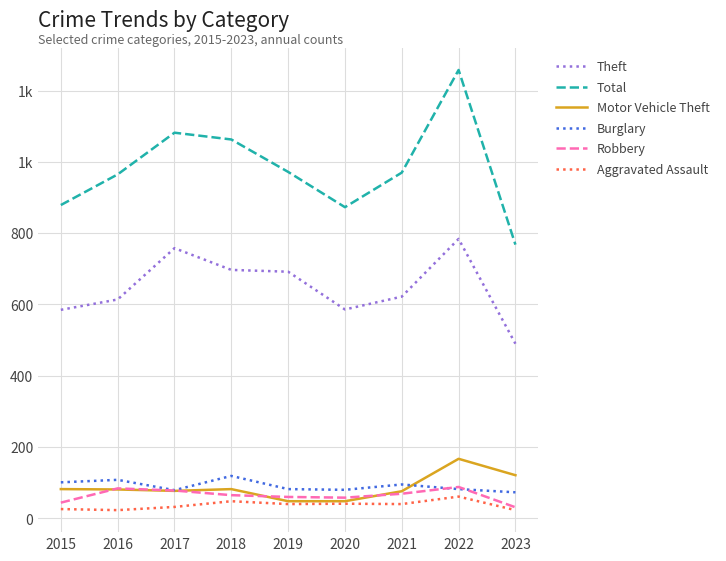

Which series has the largest total across all categories?

Total